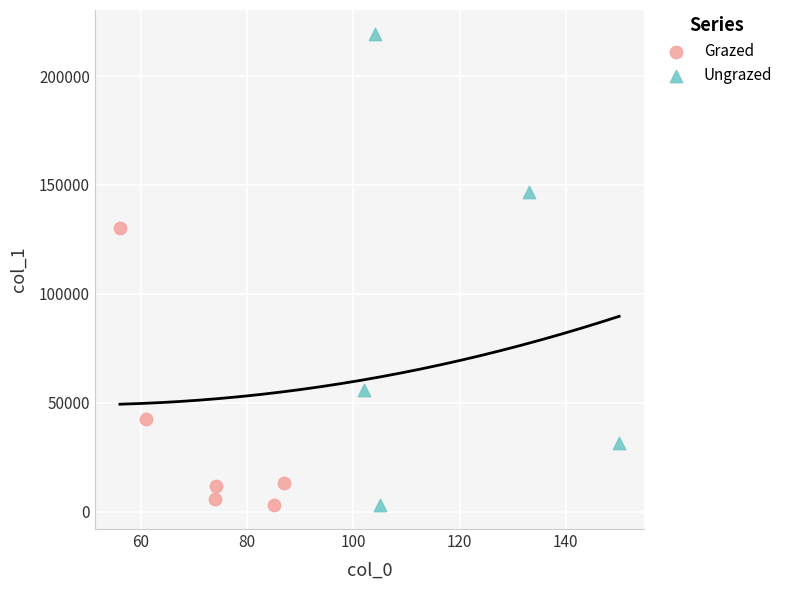

Which series reaches the maximum Y coordinate?

Ungrazed